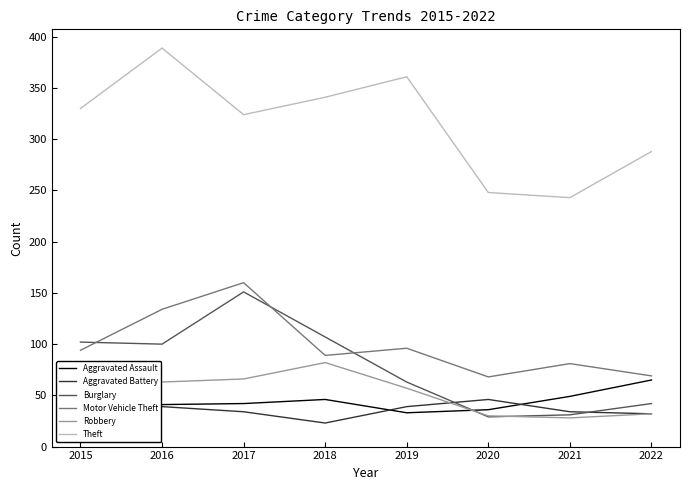

Count the number of categories in the chart.

8